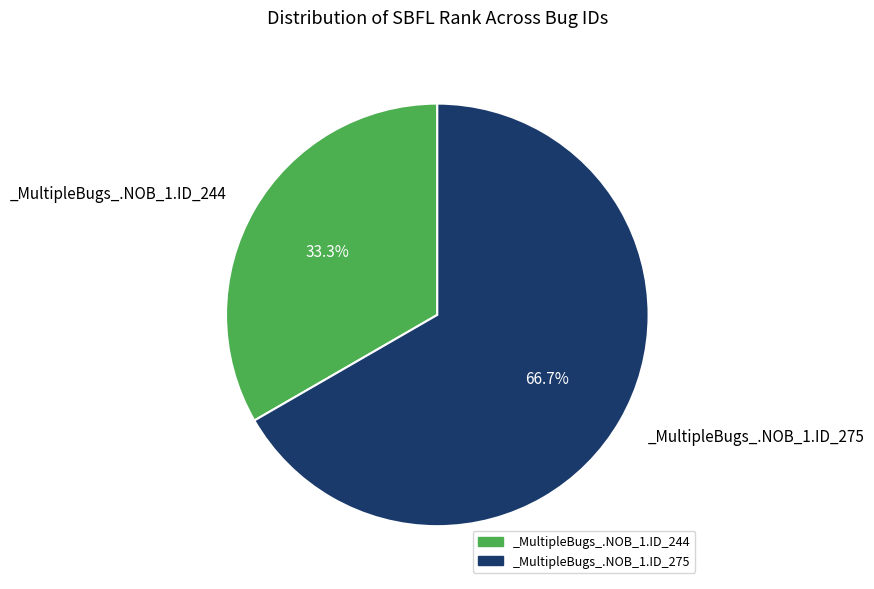

What percentage is the _MultipleBugs_.NOB_1.ID_244 slice, to the nearest percent?

33%